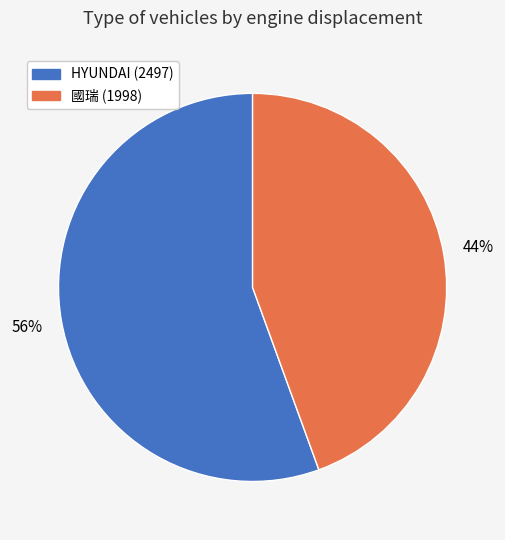

To the nearest percent, what is the average slice percentage?

50%